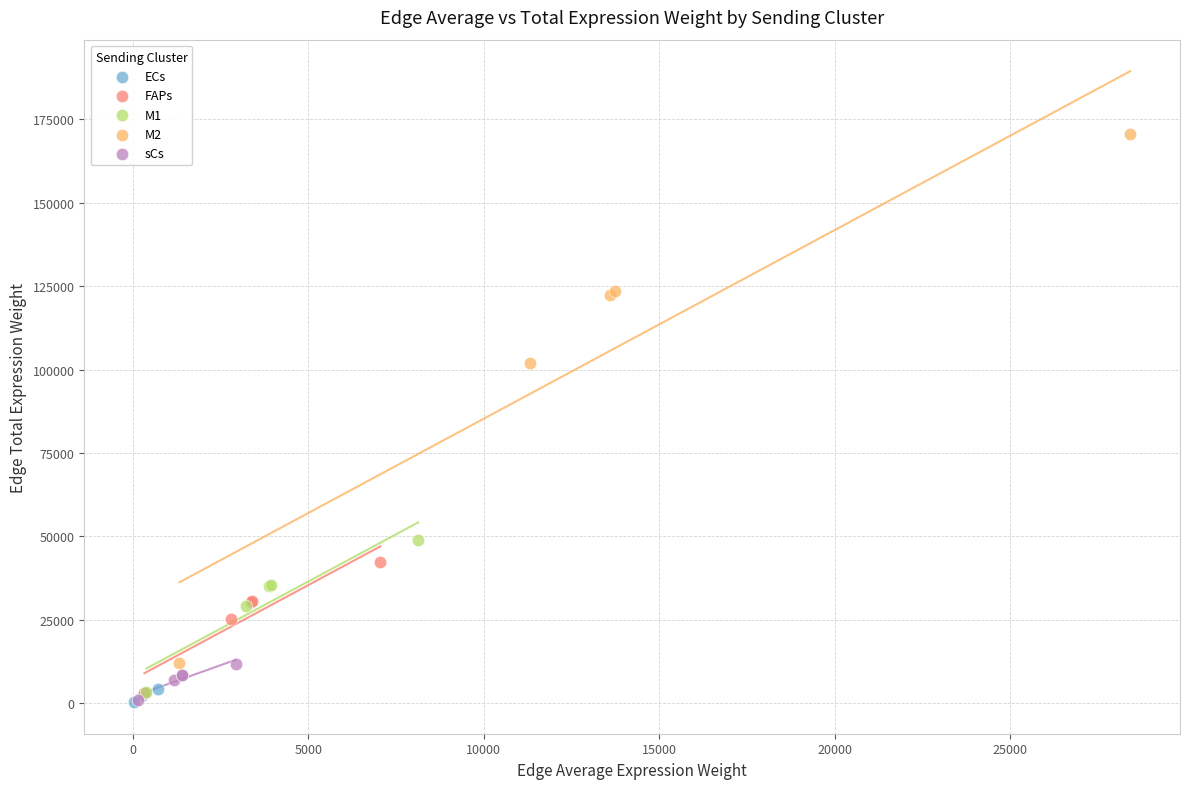

Which series has the largest Y range (max minus min)?

M2